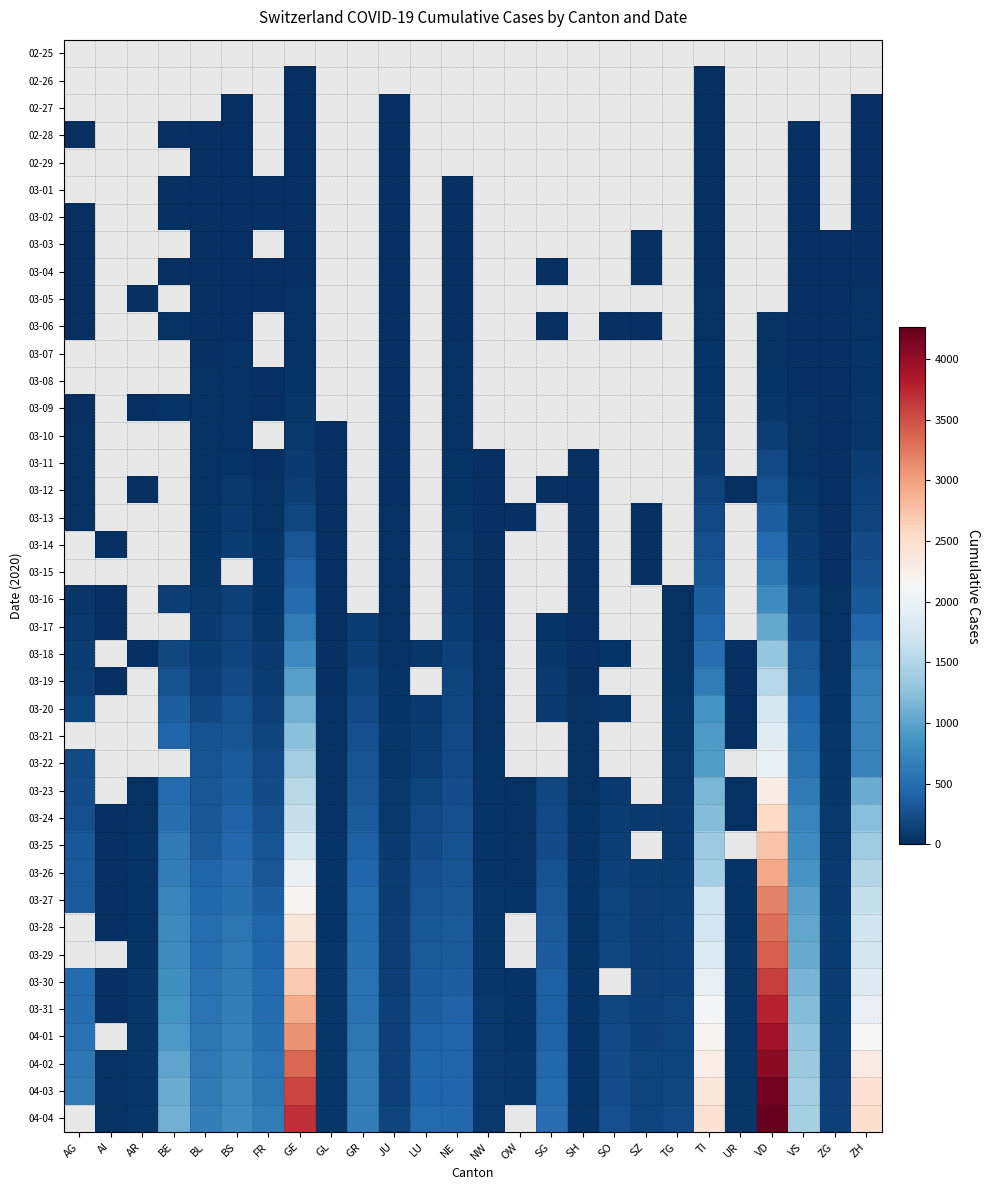

Rank the series at AI from highest to lowest value.

04-04, 03-28, 03-29, 03-30, 03-31, 04-01, 04-02, 04-03, 03-27, 03-26, 03-25, 03-17, 03-18, 03-19, 03-20, 03-21, 03-22, 03-23, 03-24, 02-25, 02-26, 02-27, 02-28, 02-29, 03-01, 03-02, 03-03, 03-04, 03-05, 03-06, 03-07, 03-08, 03-09, 03-10, 03-11, 03-12, 03-13, 03-14, 03-15, 03-16